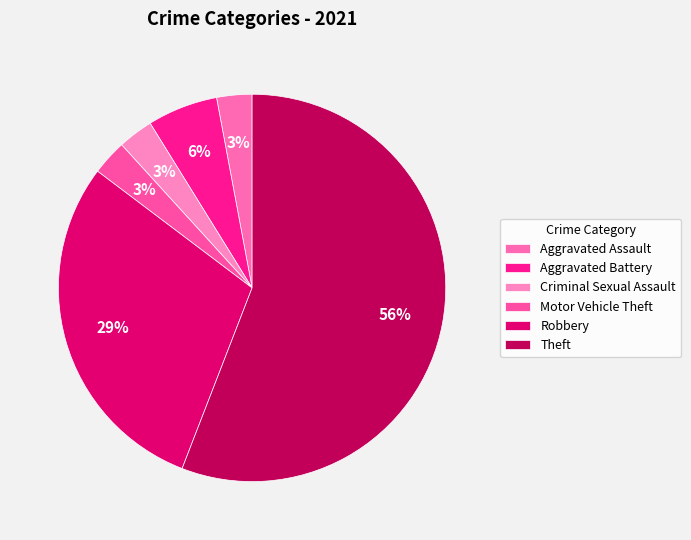

Is Theft the majority of the pie?

Yes